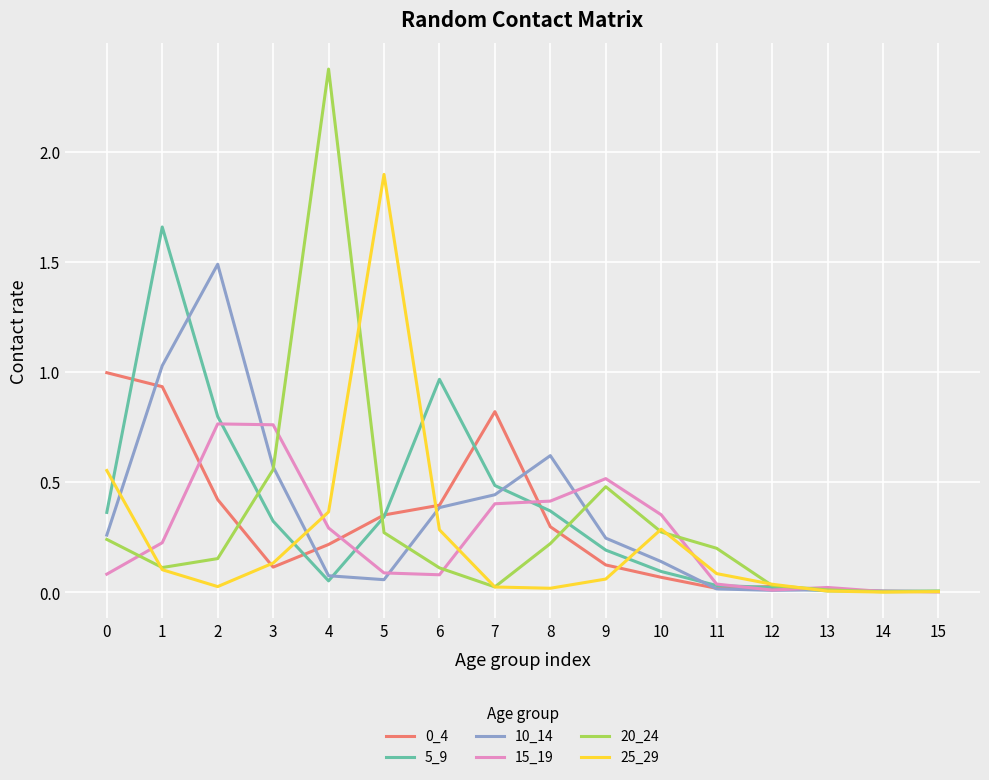

Which series has the largest total across all categories?

5_9